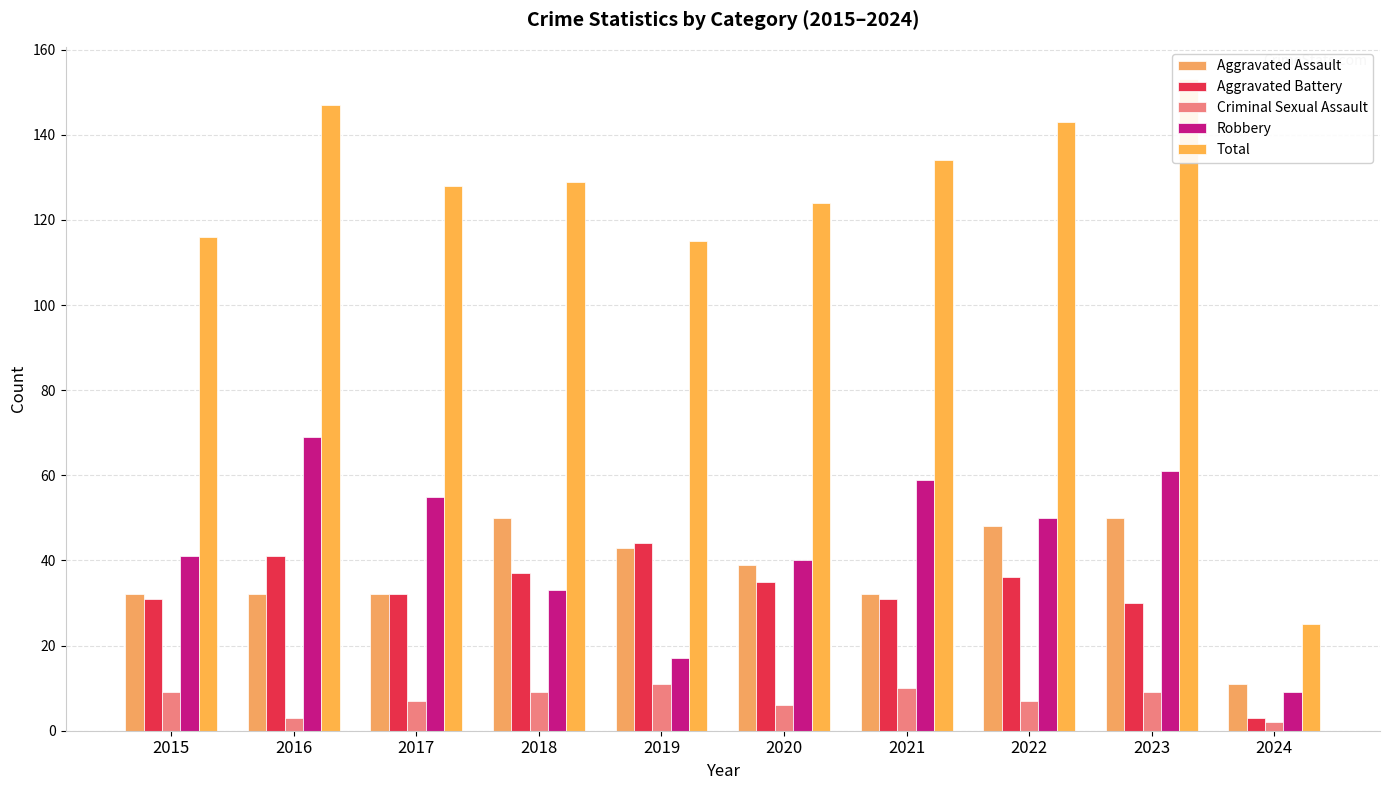

What are all the series names shown in the legend?

Aggravated Assault, Aggravated Battery, Criminal Sexual Assault, Robbery, Total